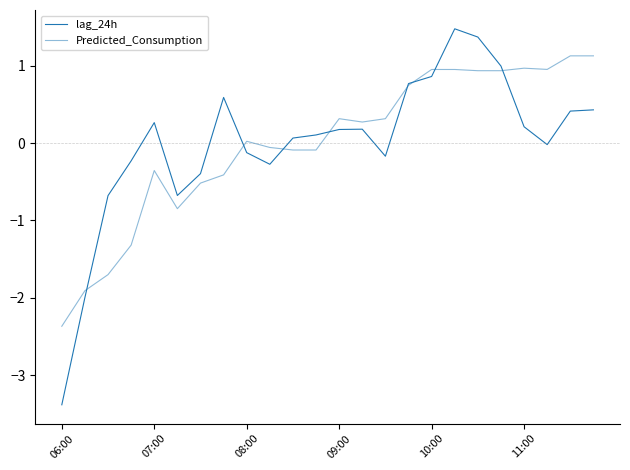

Does the chart display data point markers on the line(s)?

No